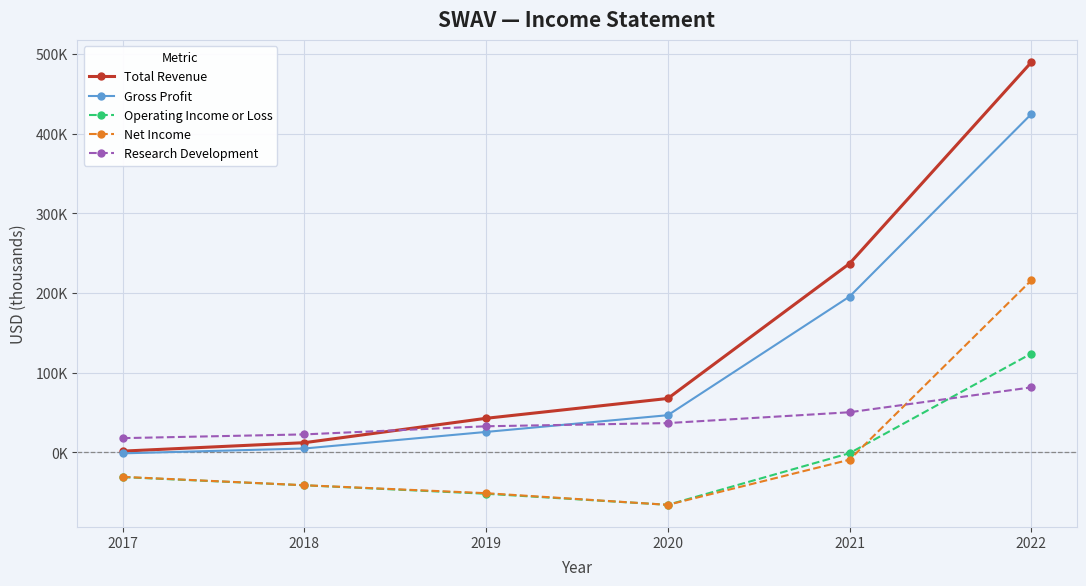

What are all the series names shown in the legend?

Total Revenue, Gross Profit, Operating Income or Loss, Net Income, Research Development